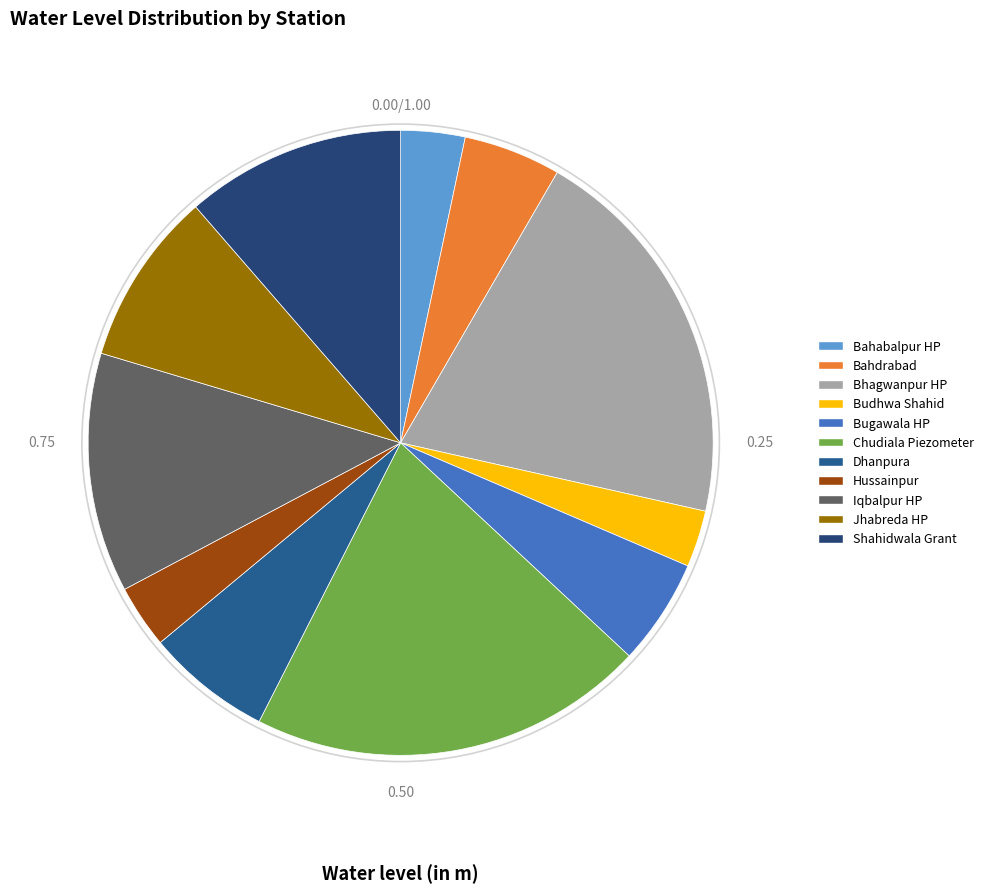

What is the change in value from Dhanpura to Iqbalpur HP?

+5.8